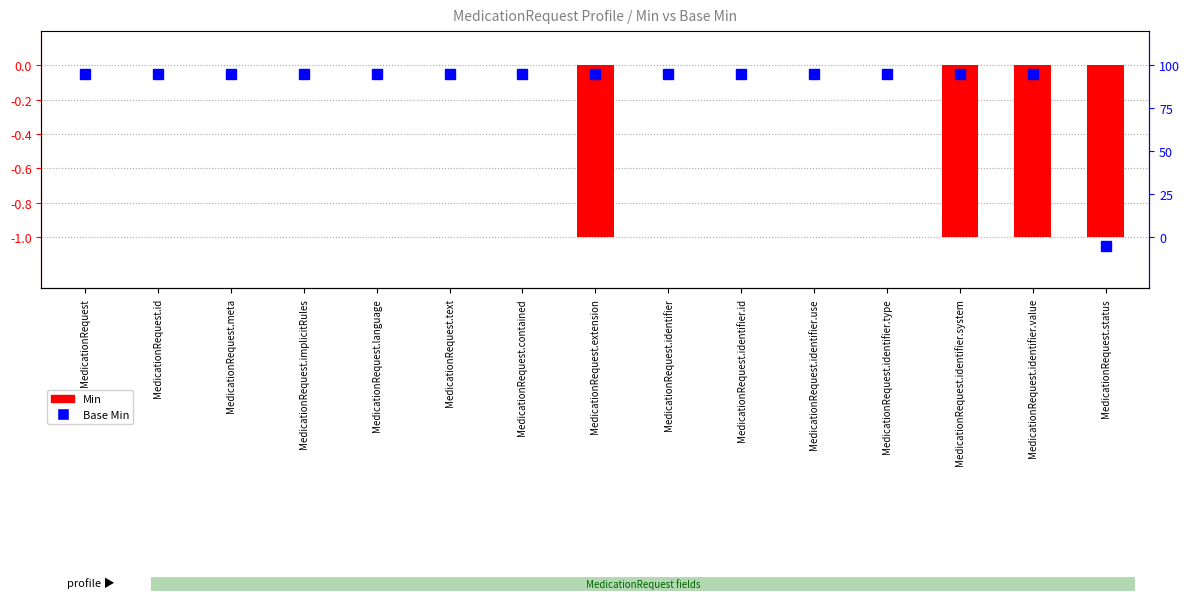

Is it true that the value at MedicationRequest.identifier.use is -1?

False